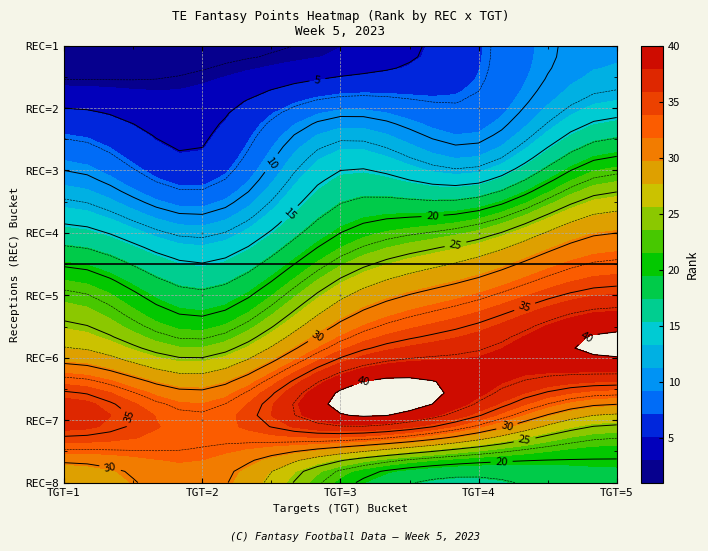

Which series has the widest spread of values?

3